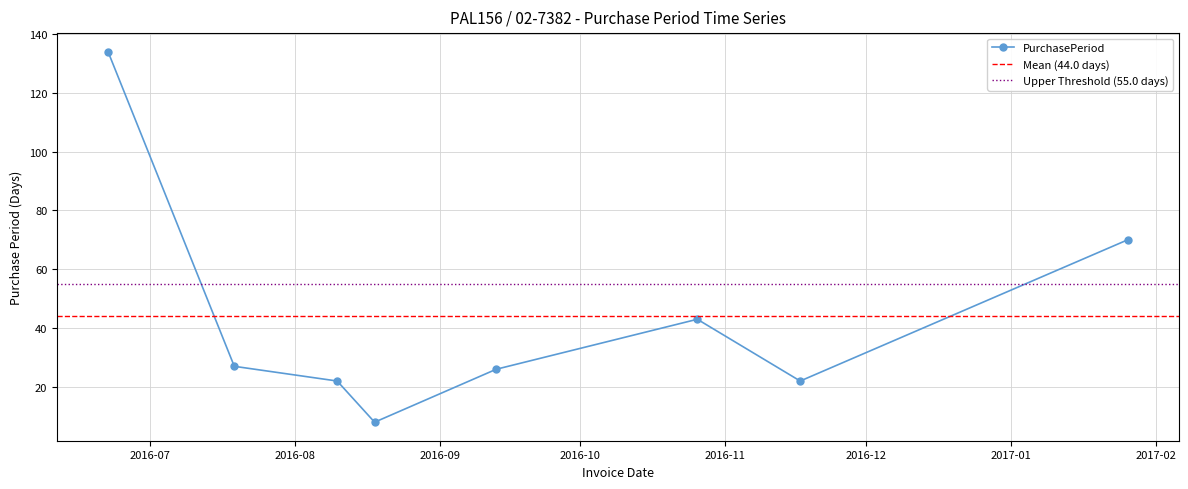

True or false: the data has more than 1 interior local peaks.

False